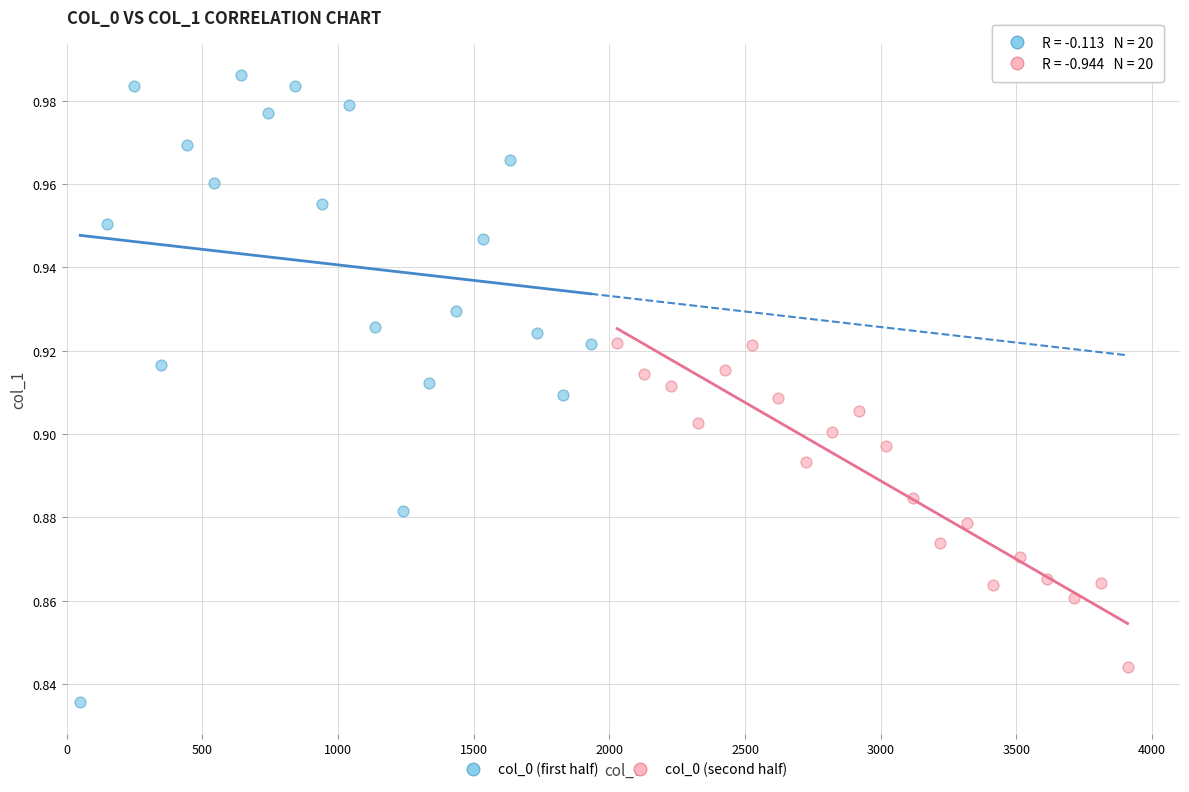

Which series has the widest spread of Y values?

col_0 (first half)